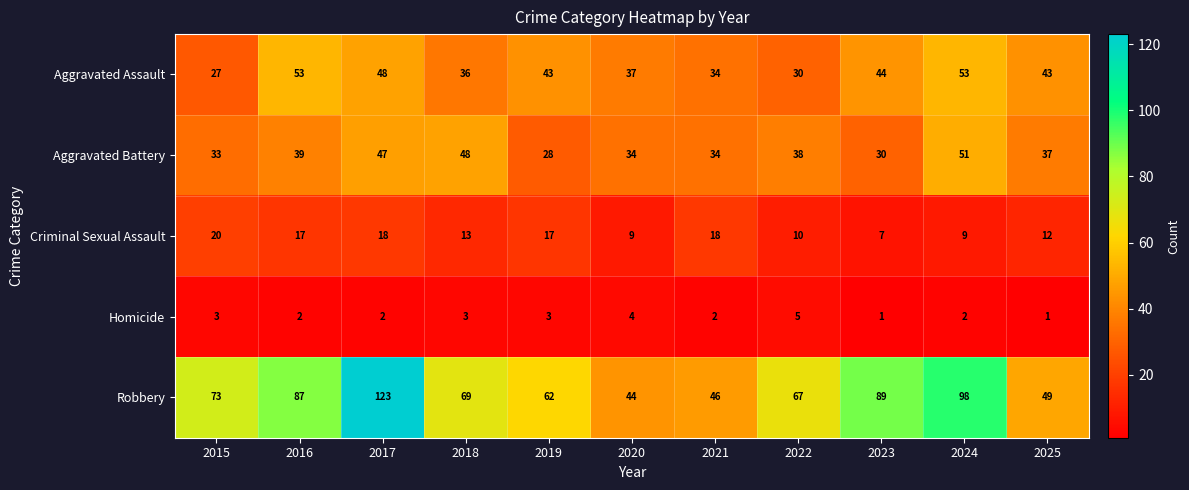

Which series has the largest total across all categories?

Robbery